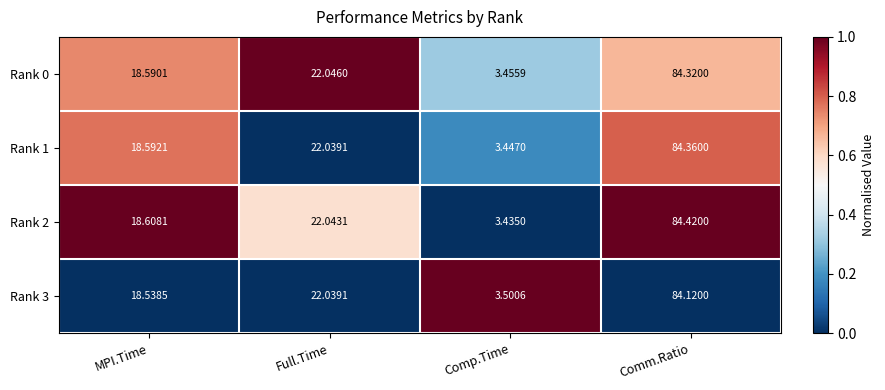

At which category is the sum across all series the highest?

Comm.Ratio